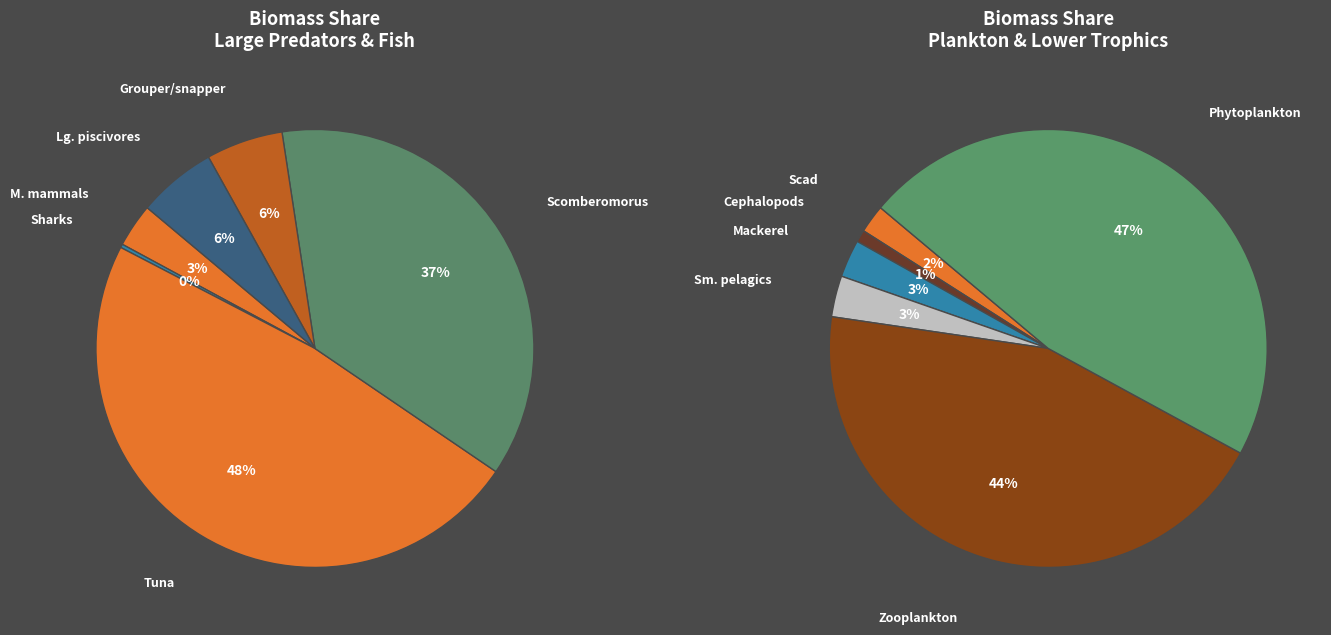

True or false: Sharks accounts for 1% of the total.

False